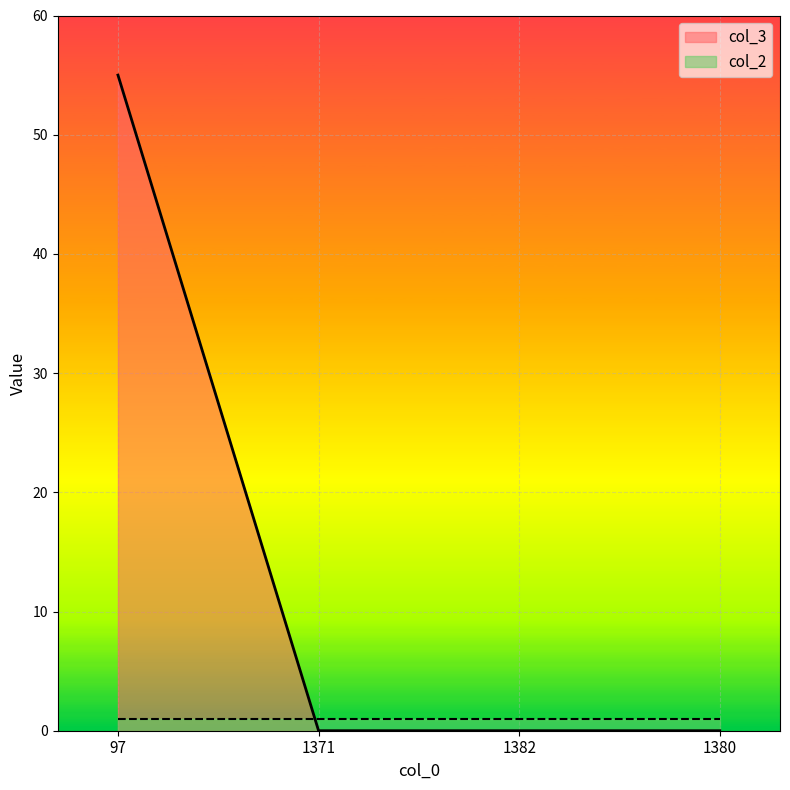

True or false: the data has more than 2 interior local peaks.

False